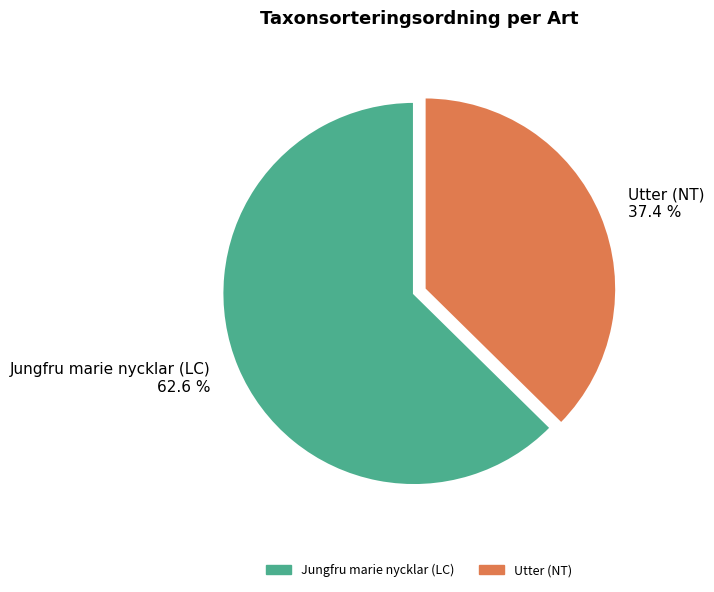

What is the ratio of the value at Jungfru marie nycklar (LC) to the value at Utter (NT)?

1.7